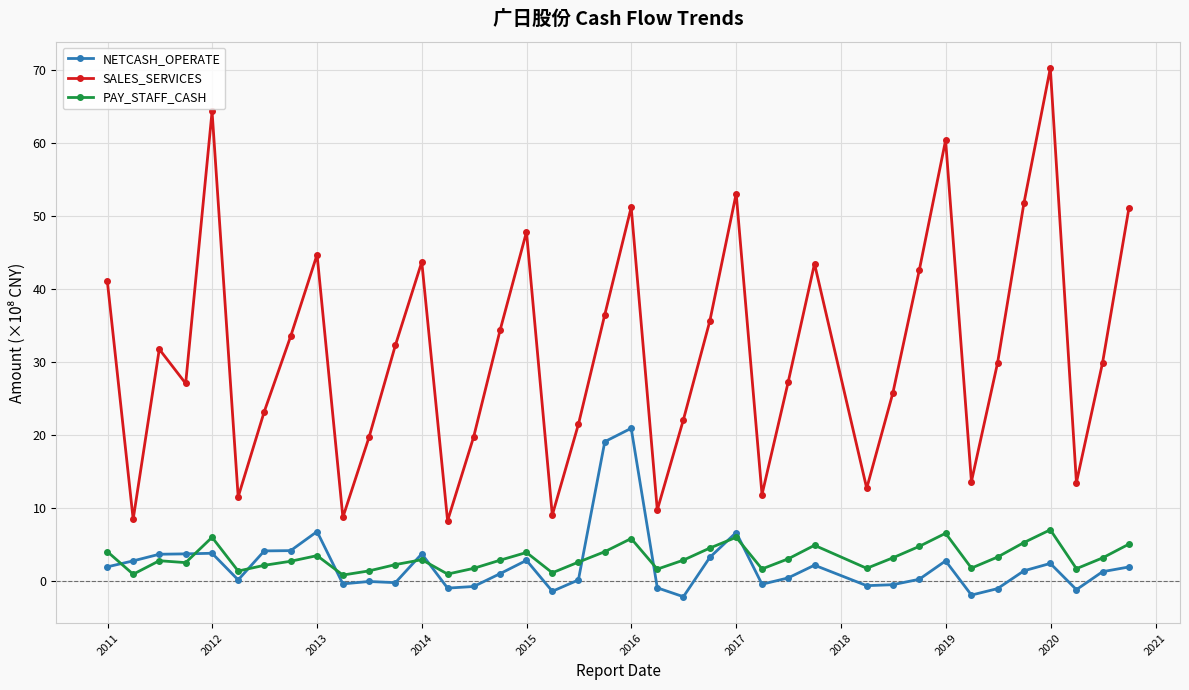

What is the lowest value of the SALES_SERVICES series?

8.2